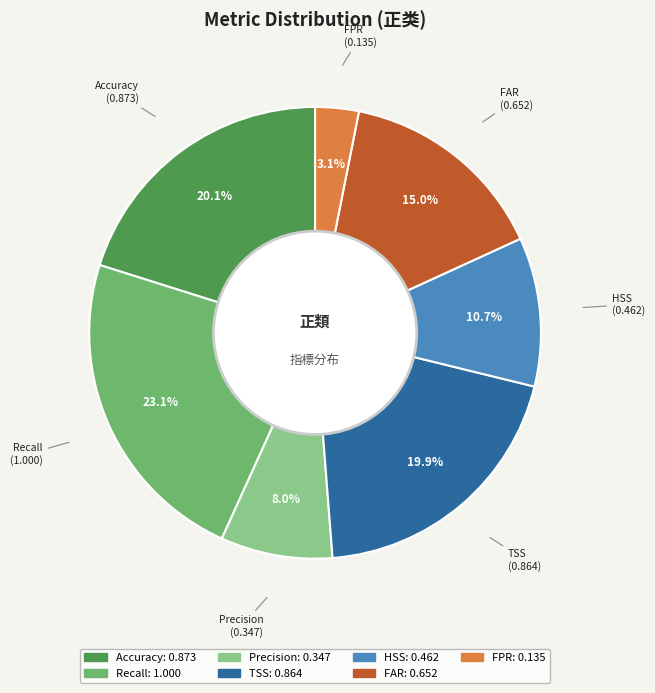

Is the sum of FAR and Recall greater than half?

No